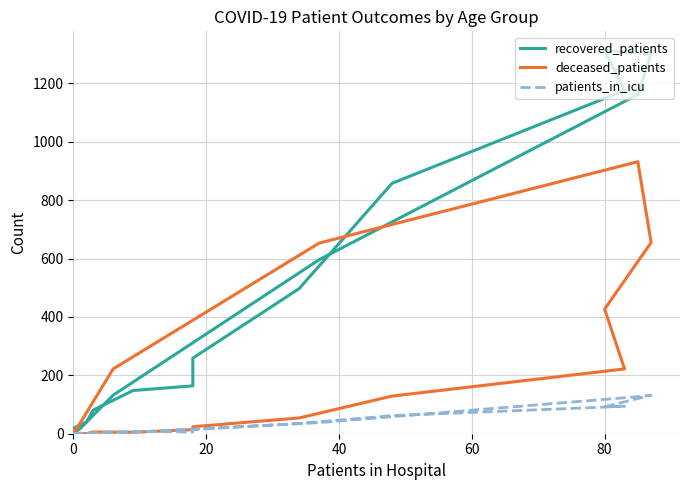

True or false: patients_in_icu and recovered_patients cross at least once.

False